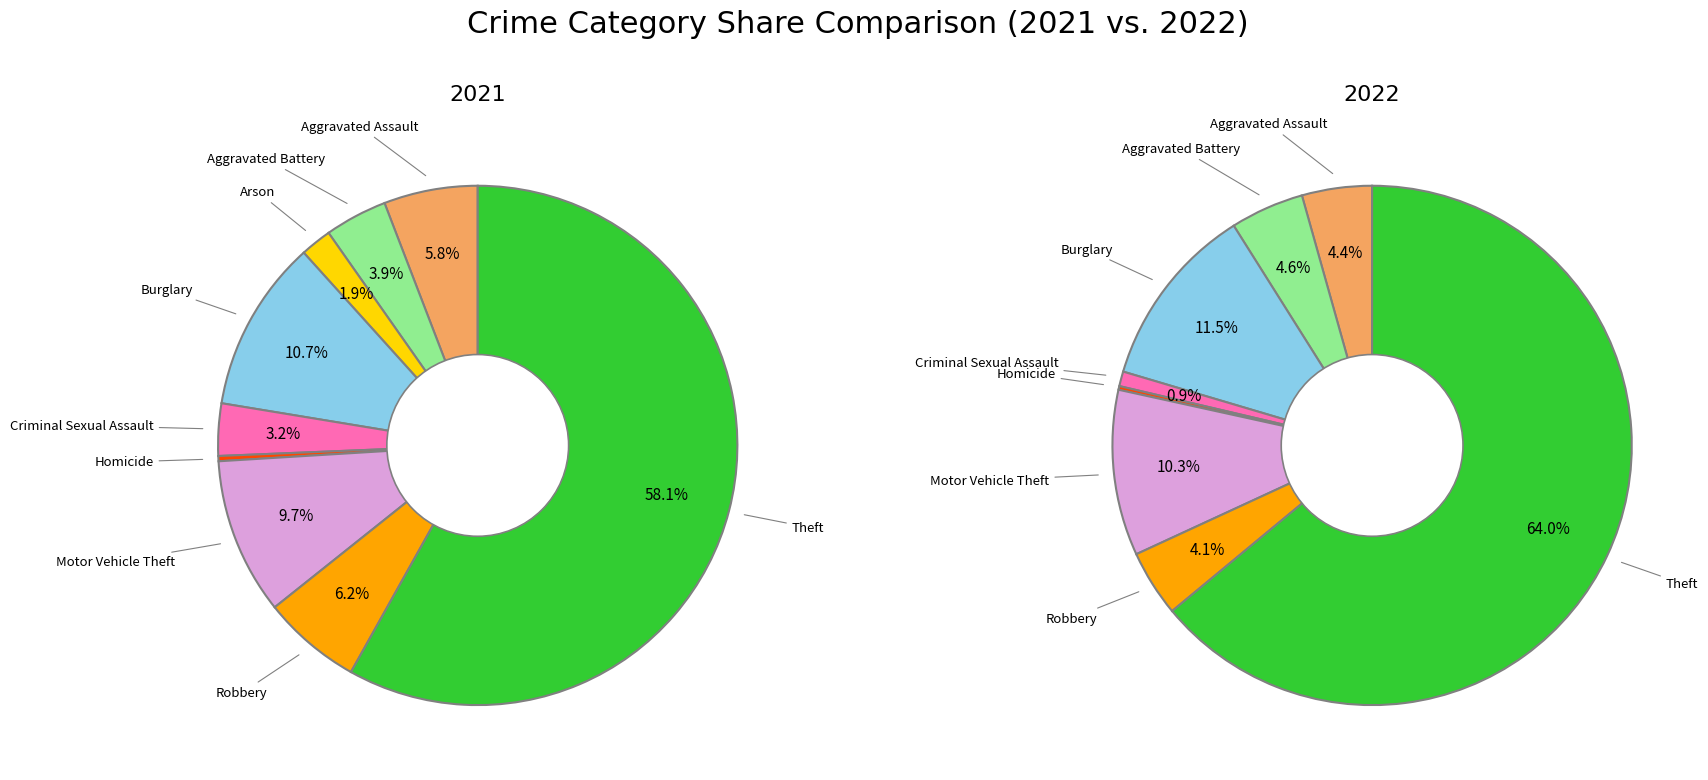

Count the number of slices in the pie.

9